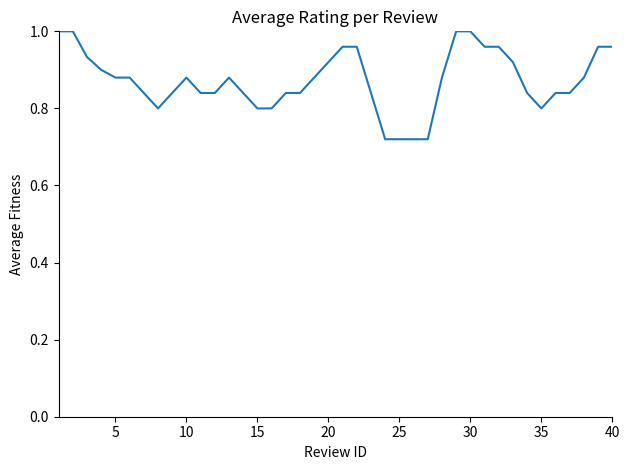

What is the difference between the maximum and minimum values?

0.3